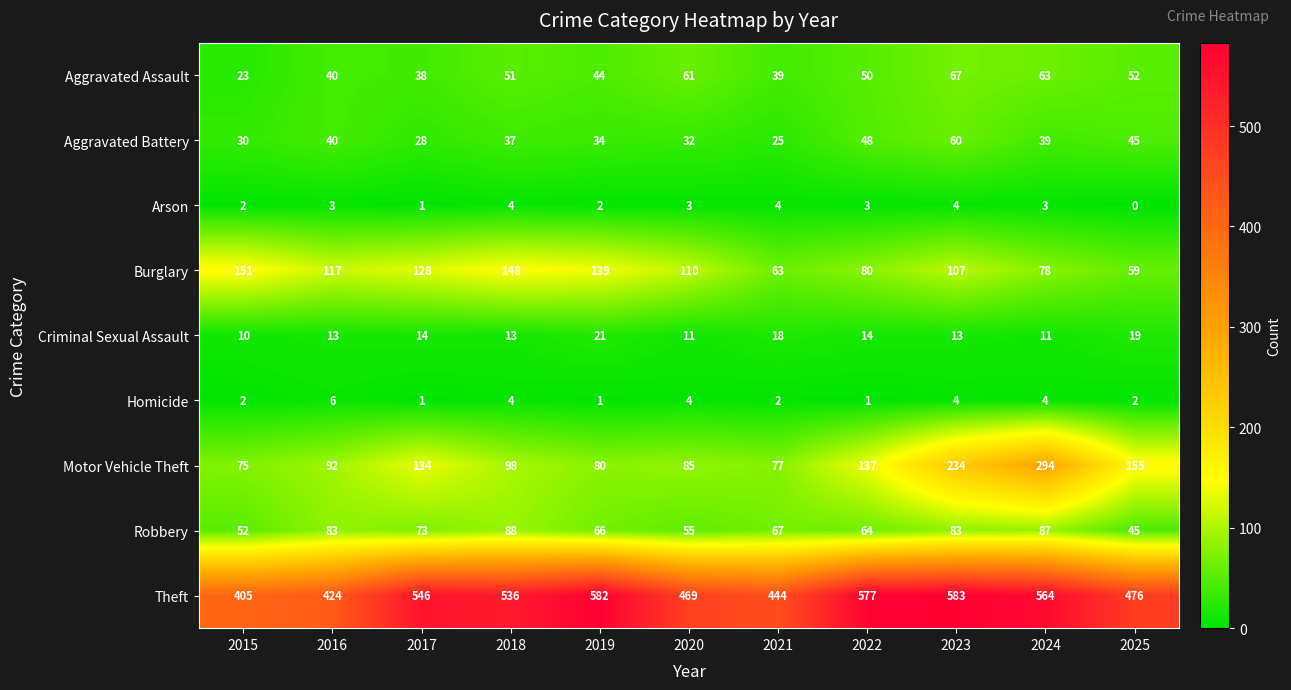

At 2019, list the series in order from smallest to largest.

Homicide, Arson, Criminal Sexual Assault, Aggravated Battery, Aggravated Assault, Robbery, Motor Vehicle Theft, Burglary, Theft